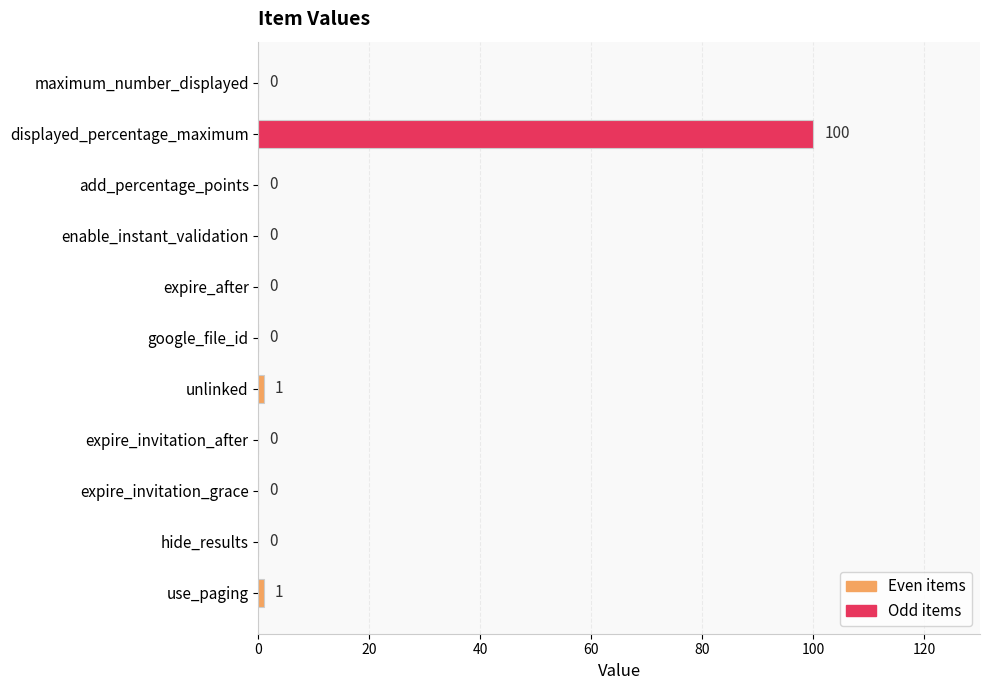

True or false: the data shows 30 at add_percentage_points.

False